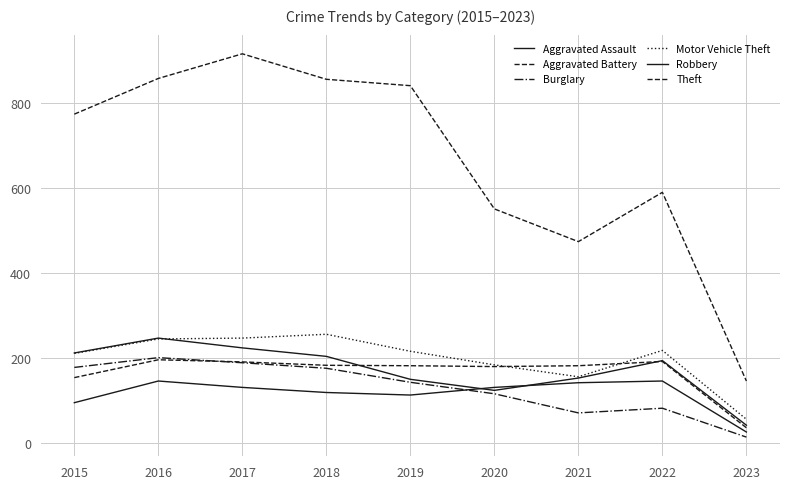

The Burglary series shows 27 at 2021. True or false?

False